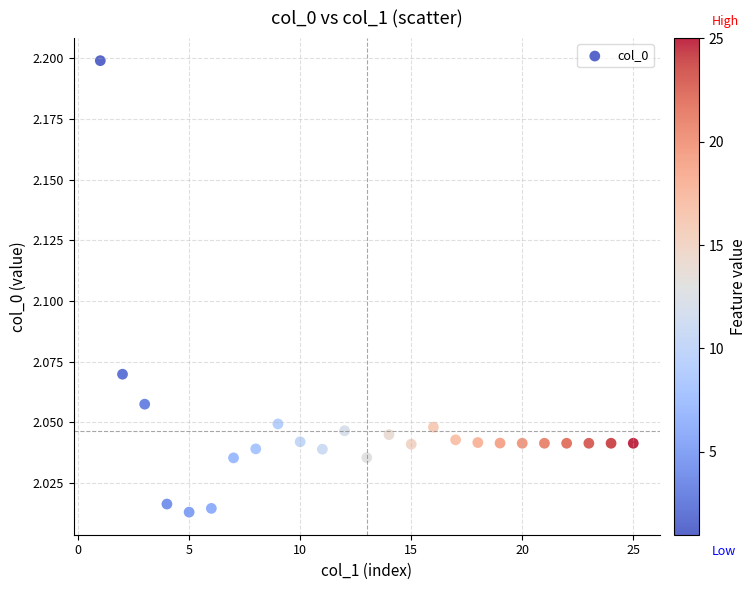

What is the range of X values (max minus min)?

24.0